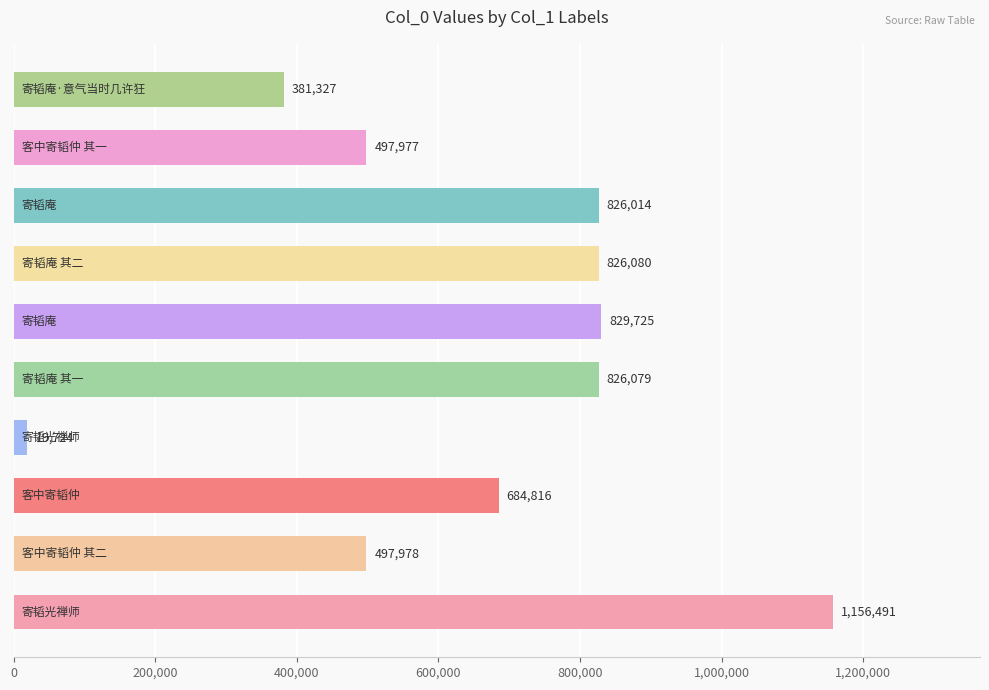

What is the sum of all values?

6546211